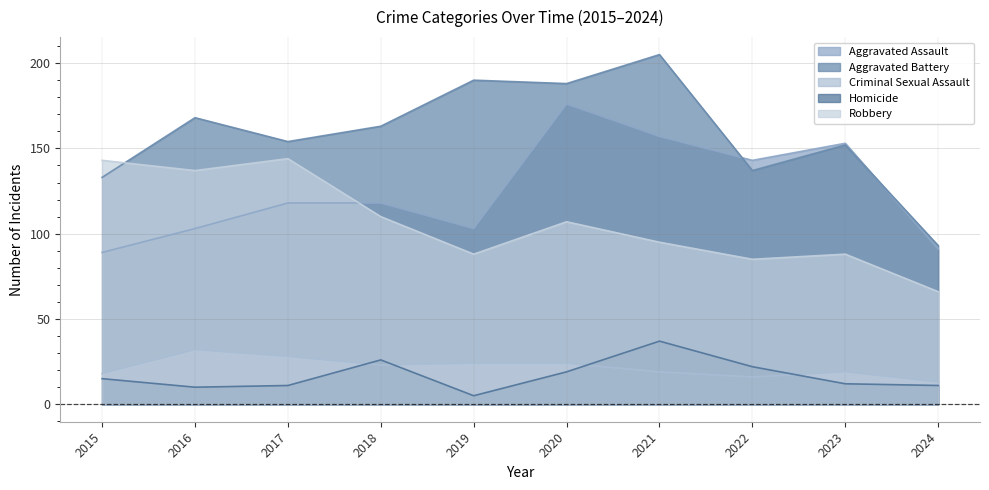

List the labels in order of Aggravated Battery value, smallest first.

2024, 2015, 2022, 2023, 2017, 2018, 2016, 2020, 2019, 2021